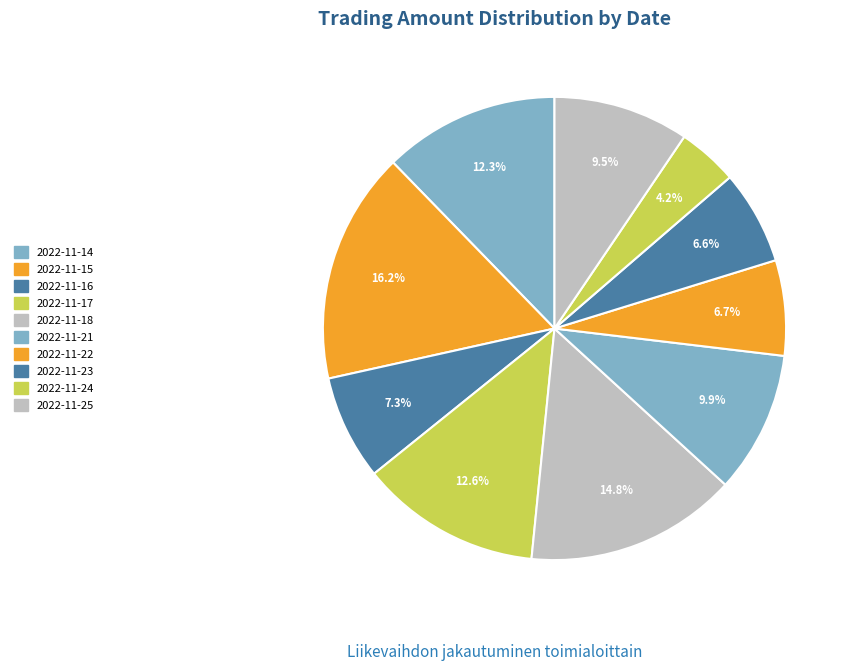

Is there any slice that represents more than half of the pie?

No